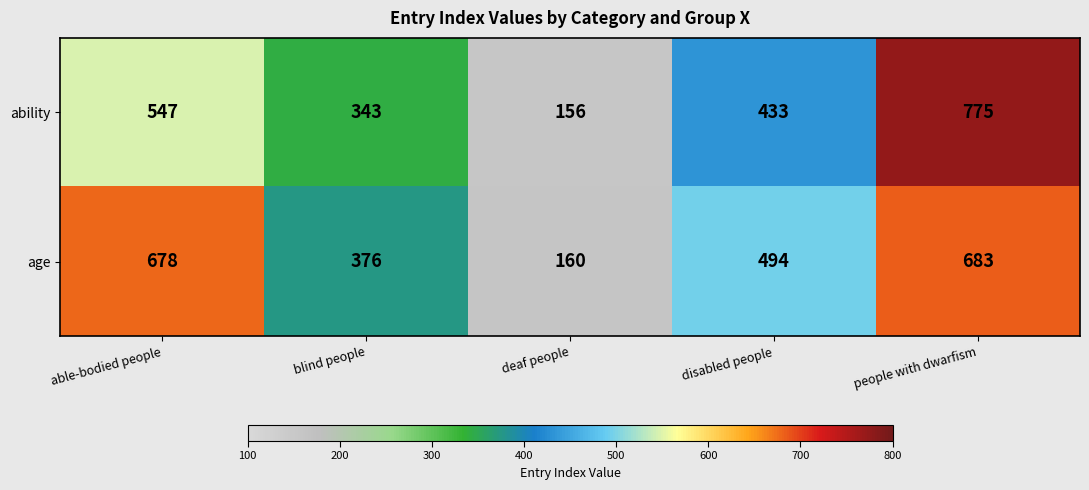

List the series in order of their overall mean, highest first.

age, ability